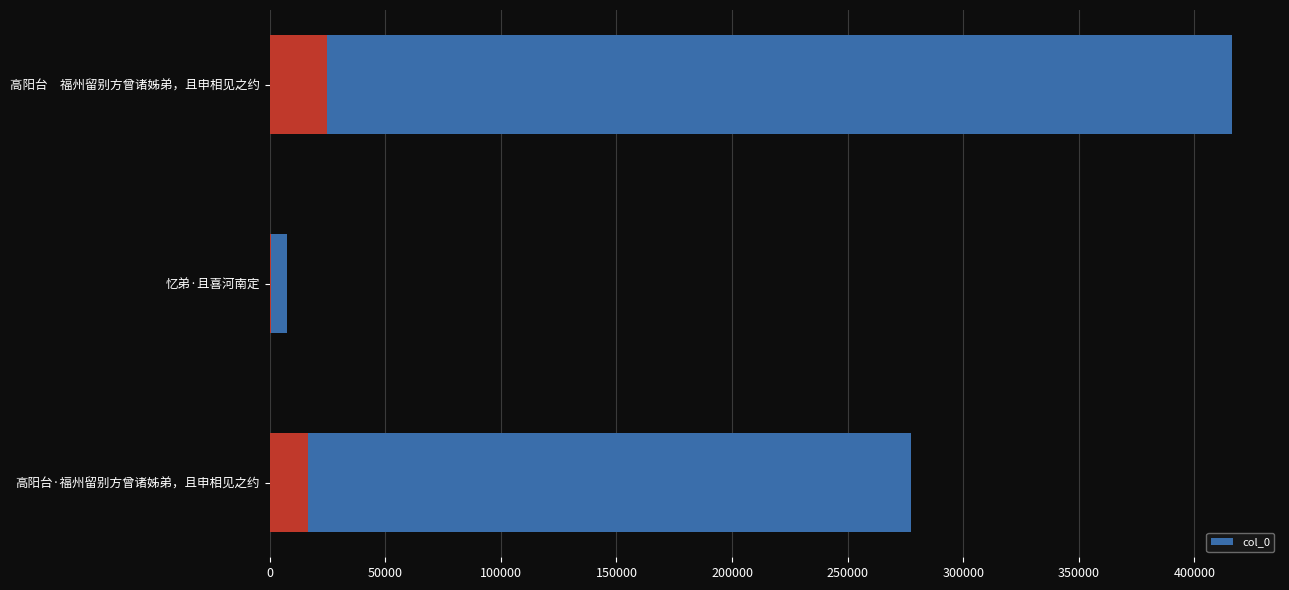

How many values exceed 277356?

1